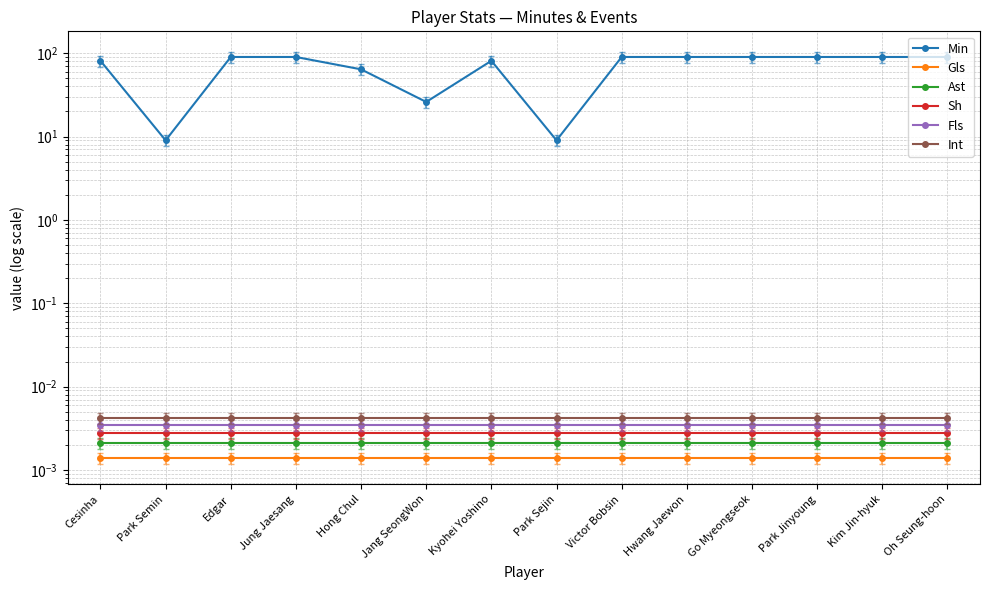

True or false: Fls and Min intersect in this chart.

False